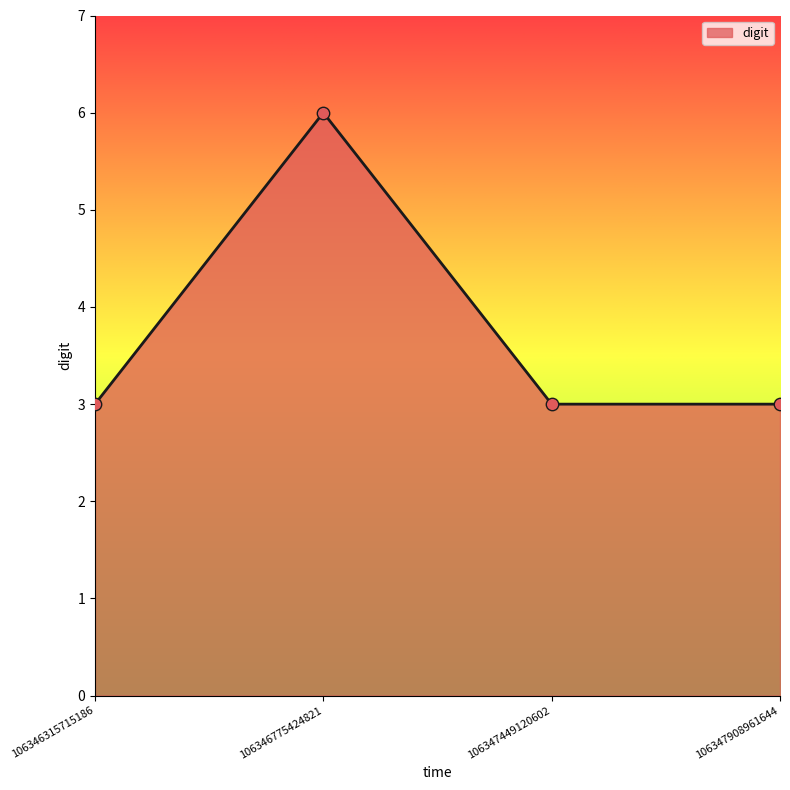

What is the ratio of the value at 106347908961644 to the value at 106346775424821?

0.5